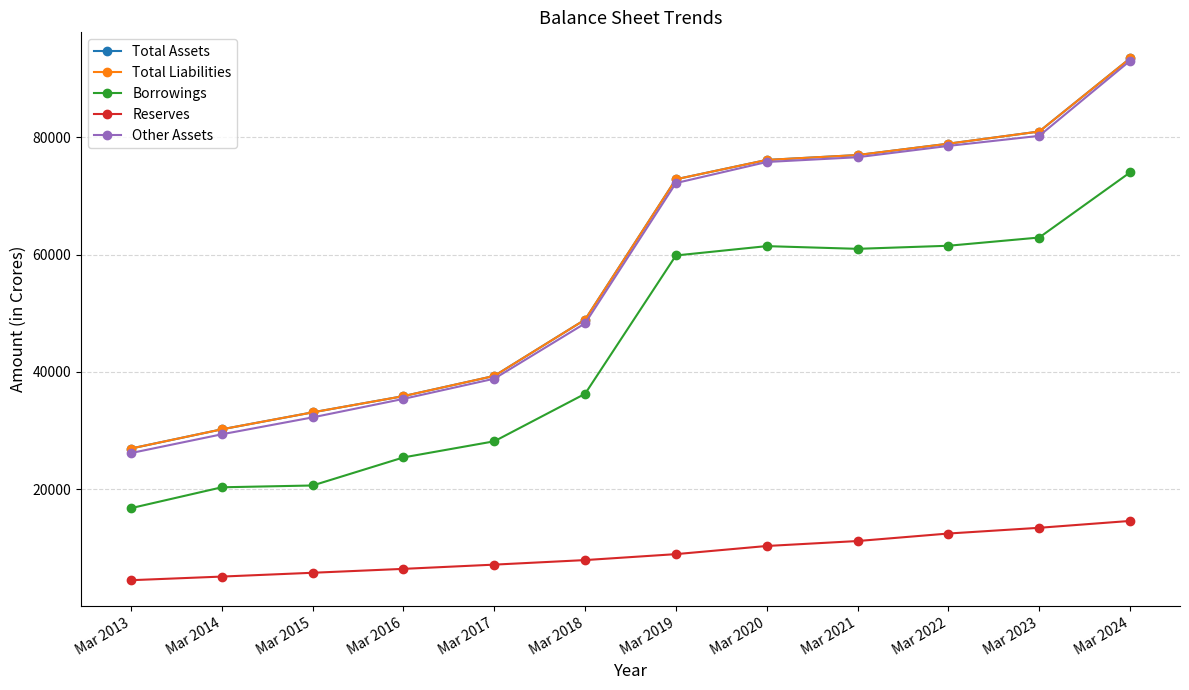

Is this an area chart (filled region under the line)?

No